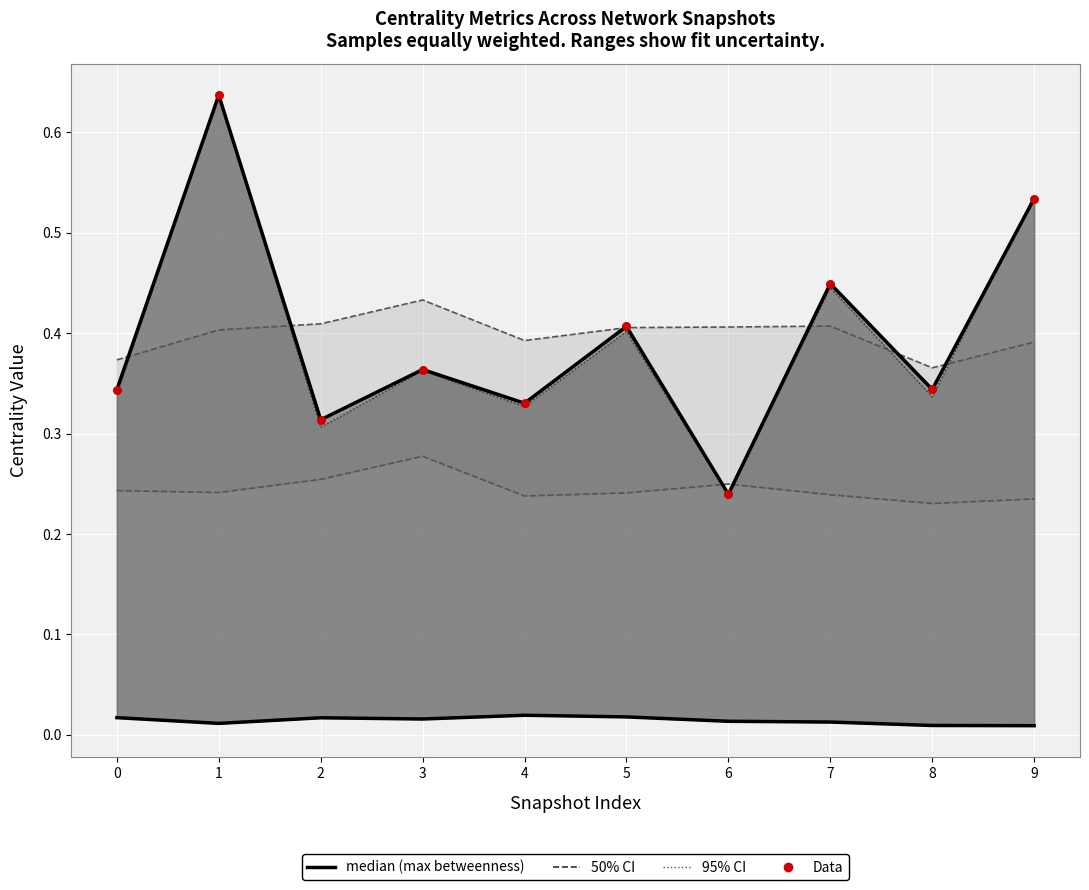

At how many categories does at least one series exceed 0?

10